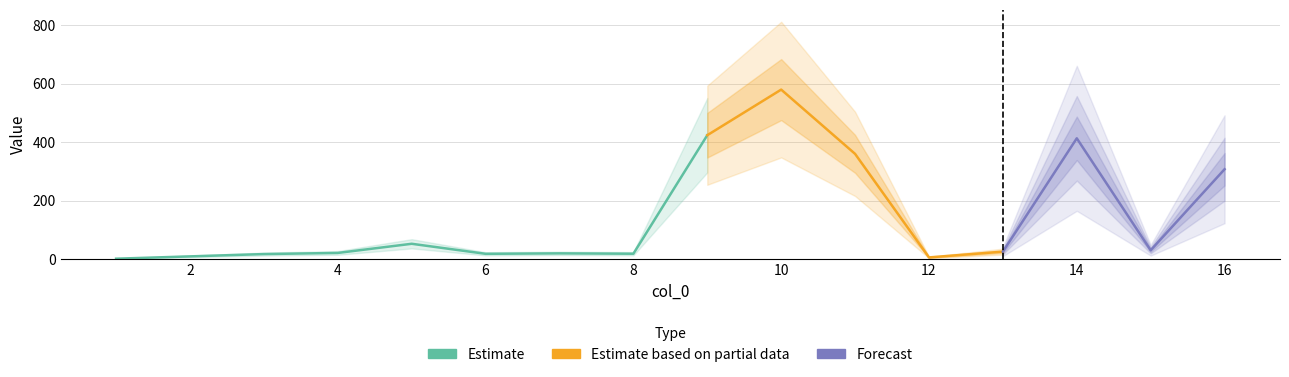

Reading left to right, what are all the values shown in this chart?

1=1.6	2=9.5	3=17.4	4=21.3	5=52.6	6=18.3	7=19.8	8=18.6	9=423.7	10=579.6	11=359.9	12=6.0	13=25.7	14=413.1	15=30.4	16=307.4